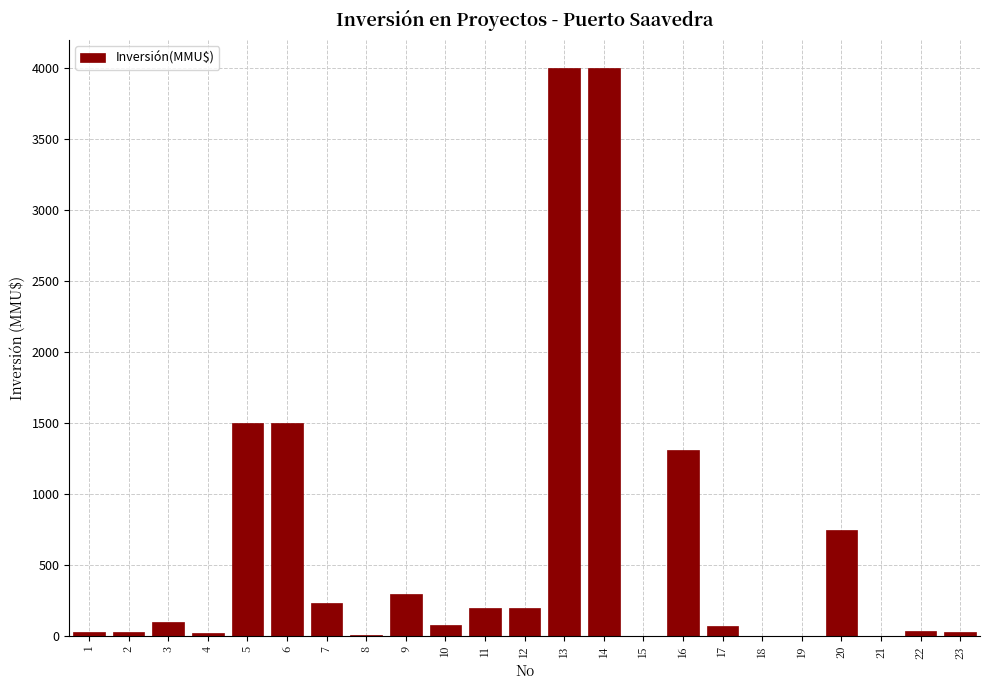

What is the sum of all values?

14405